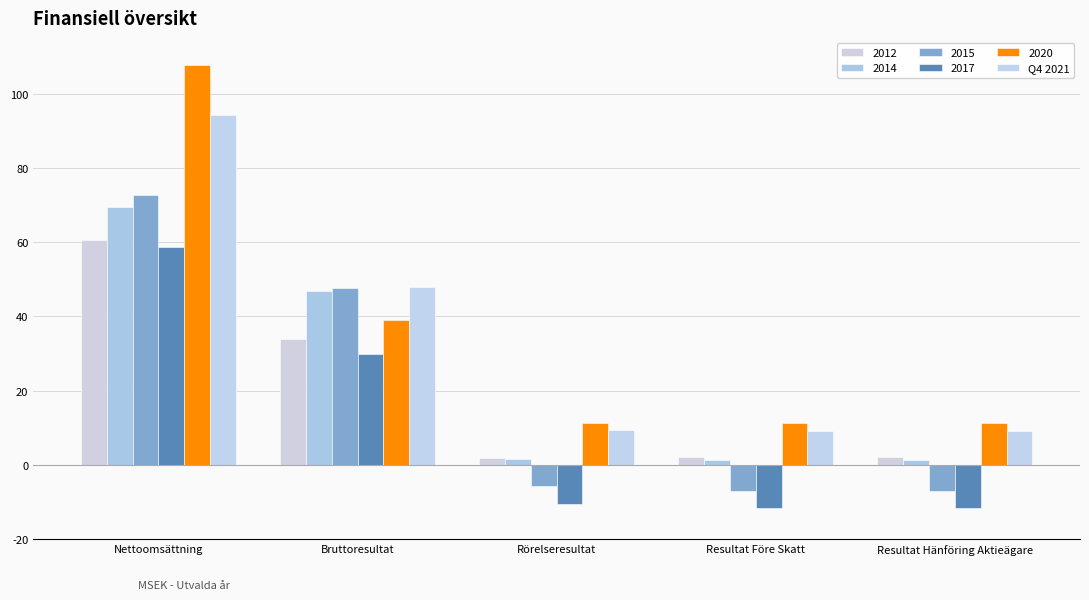

How many bars are there in total?

30